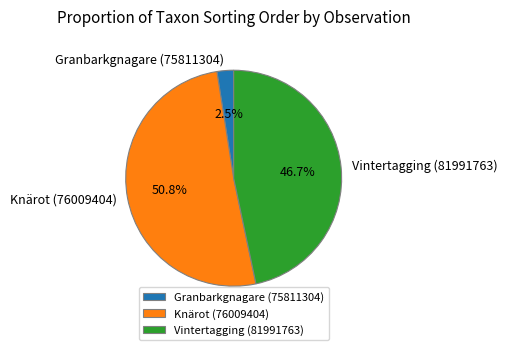

Do Granbarkgnagare (75811304) and Vintertagging (81991763) together represent more than half of the pie?

No